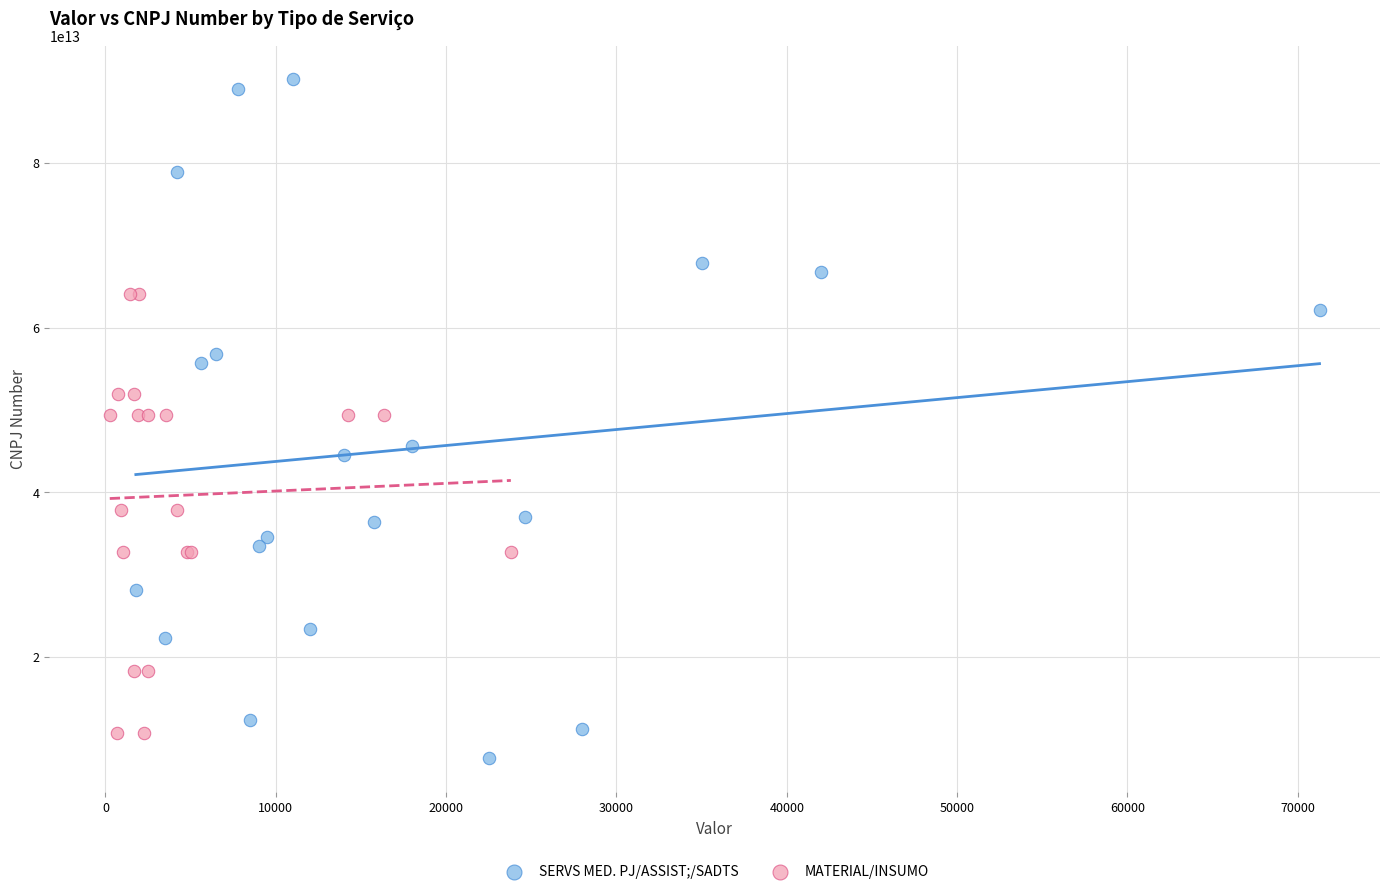

Which series has the widest spread of Y values?

SERVS MED. PJ/ASSIST;/SADTS